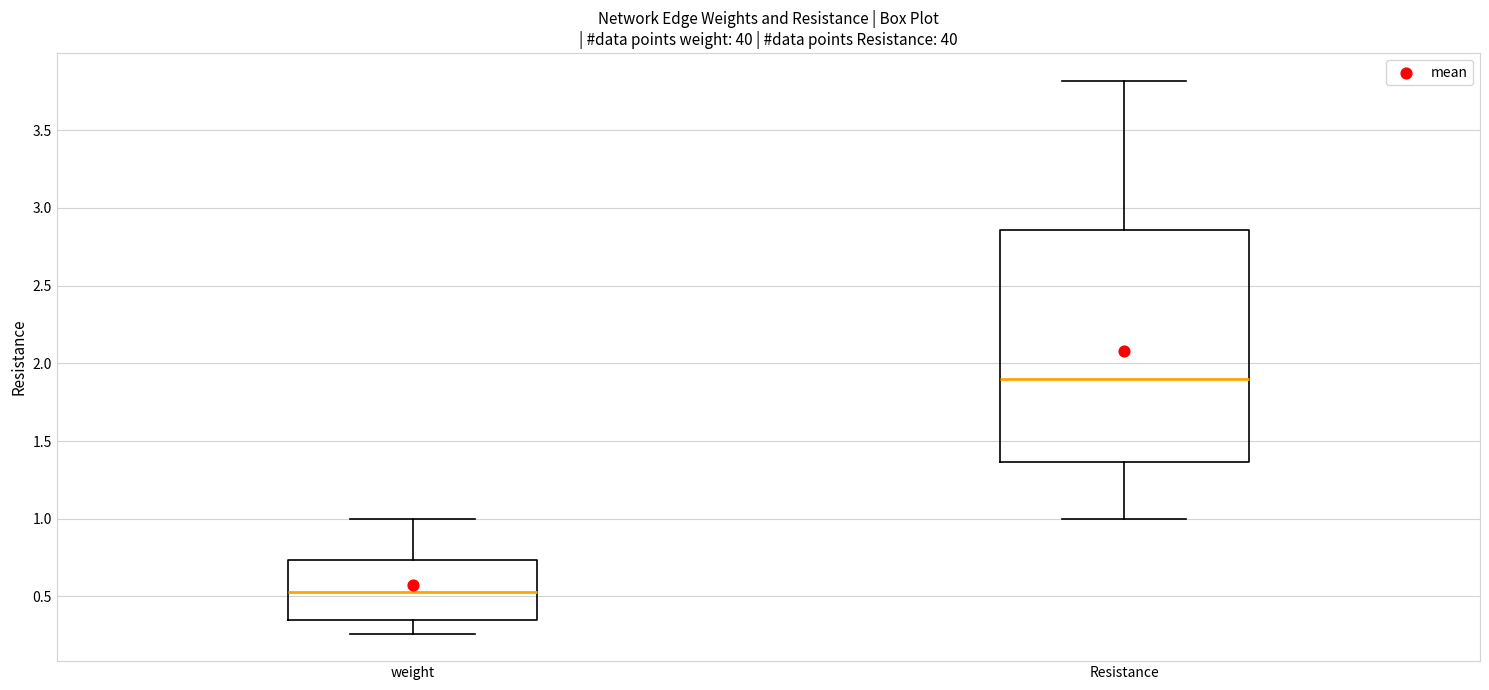

Reading left to right, read every box against the y-axis: the position of its median line, the range the box covers, and the ends of its whiskers. The values are not printed on the chart, so give them approximately, as read against the axis.

weight: median 0.55, box 0.35 to 0.75, whiskers 0.25 to 1.00
Resistance: median 1.90, box 1.35 to 2.85, whiskers 1.00 to 3.80